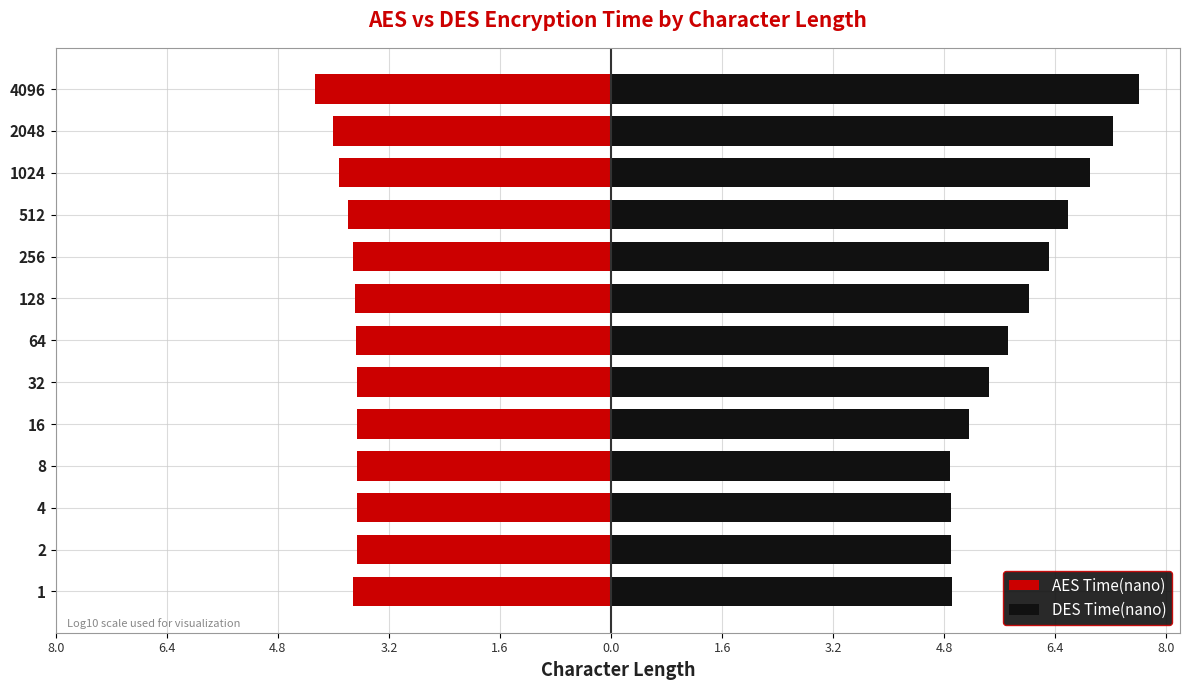

Are the bars horizontal?

Yes